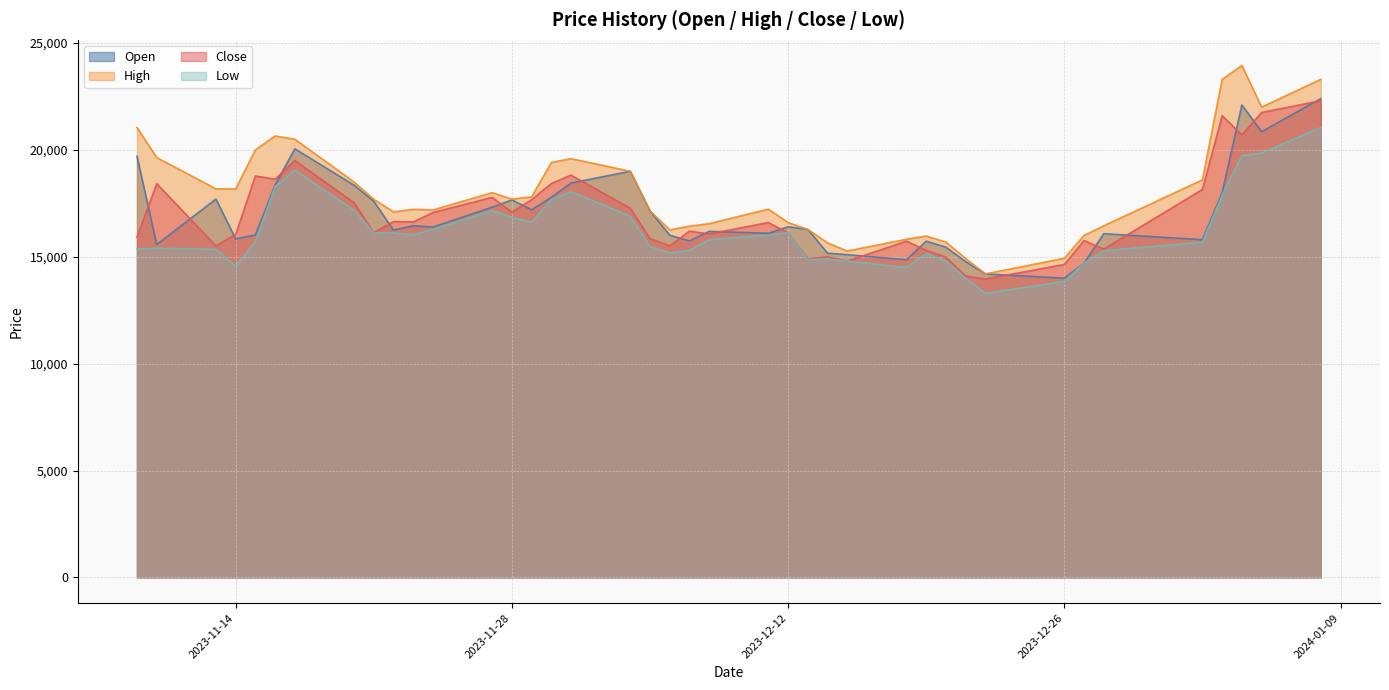

Count the number of data series in this chart.

4